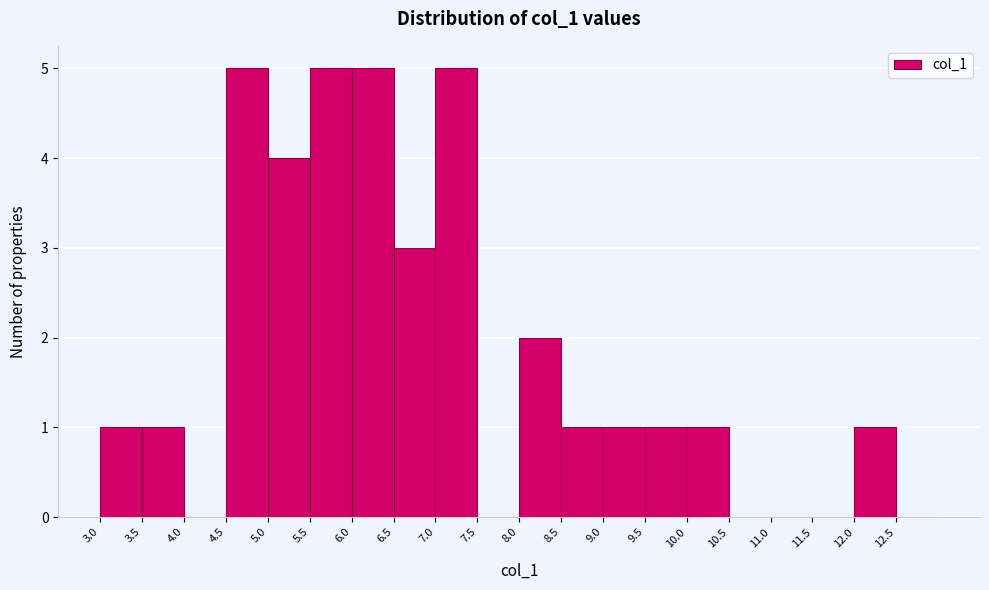

How tall is the bar that spans 3.0 to 3.5 on the x-axis? The values are not printed on the chart, so give them approximately, as read against the axis.

1